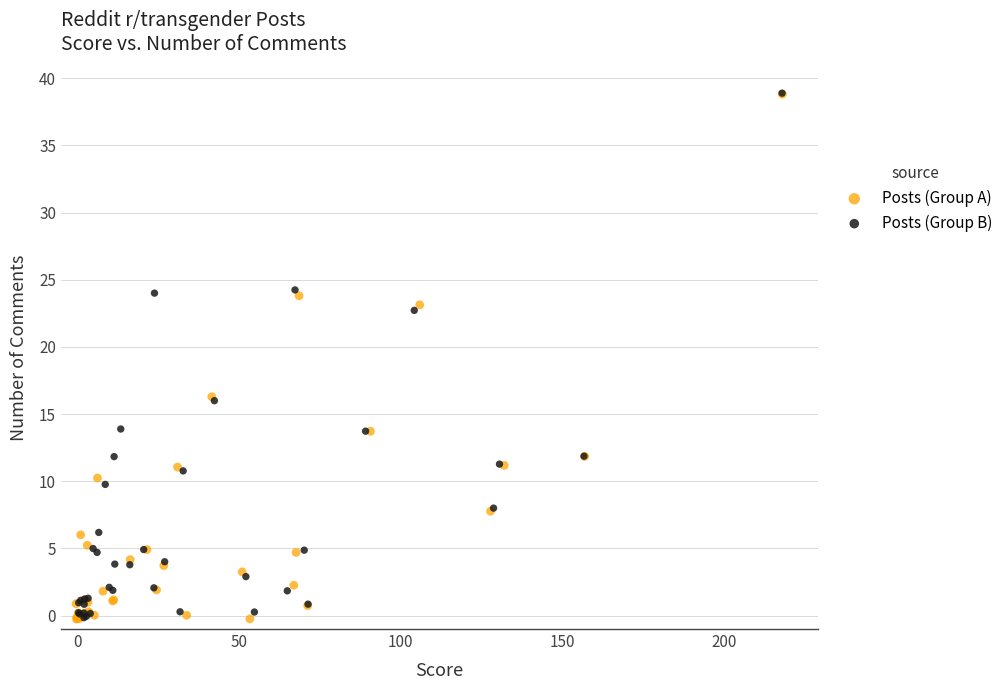

What are all the series names shown in the legend?

Posts (Group A), Posts (Group B)